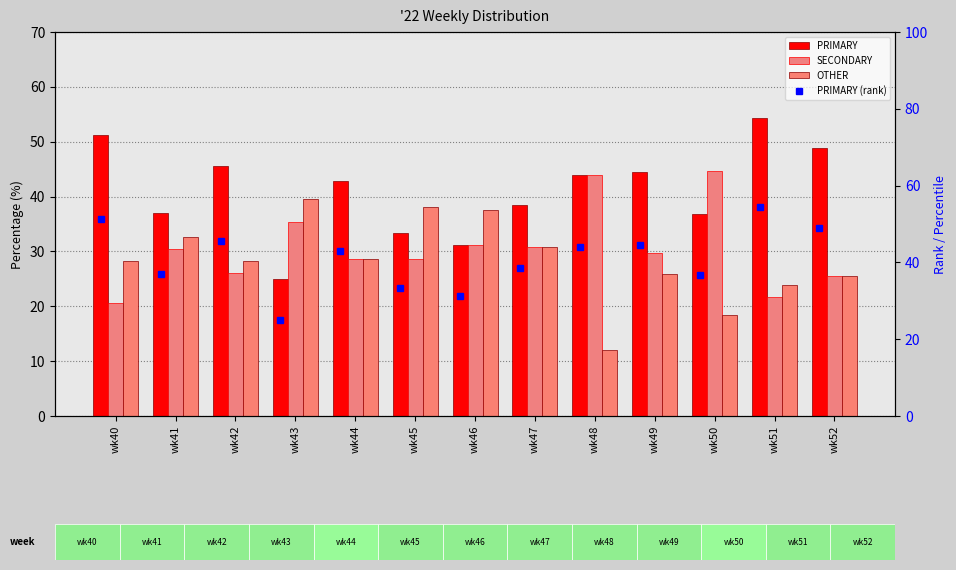

List the labels in order of PRIMARY value, smallest first.

wk43, wk46, wk45, wk50, wk41, wk47, wk44, wk48, wk49, wk42, wk52, wk40, wk51